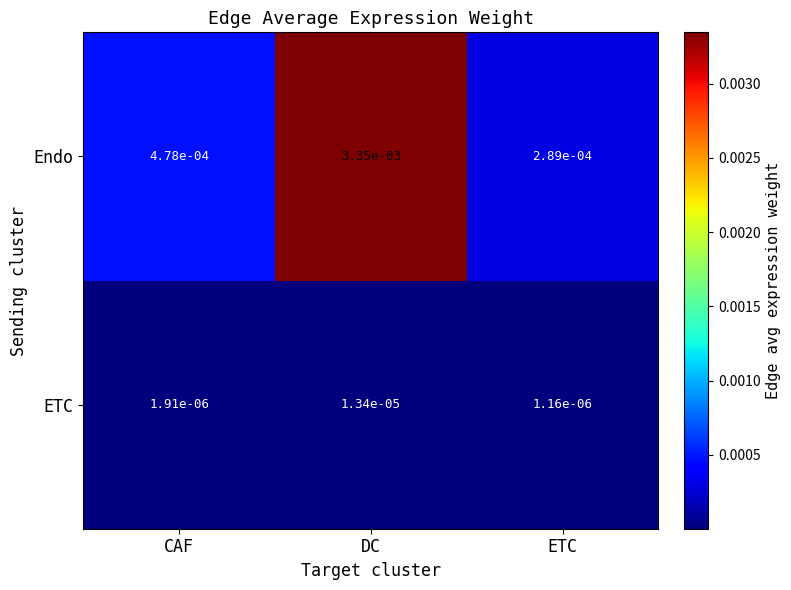

Between CAF and ETC, which series saw the biggest shift?

Endo